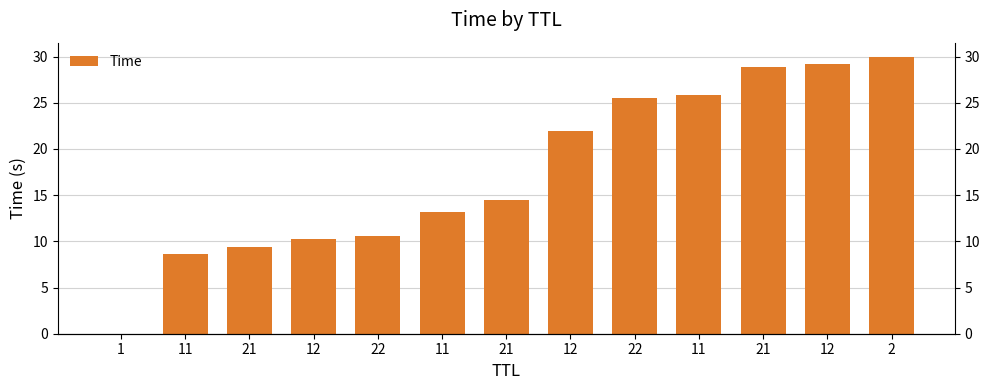

Reading right to left, list all the values displayed in this chart.

30.0	29.2	28.8	25.8	25.5	21.9	14.5	13.1	10.6	10.3	9.4	8.6	0.0